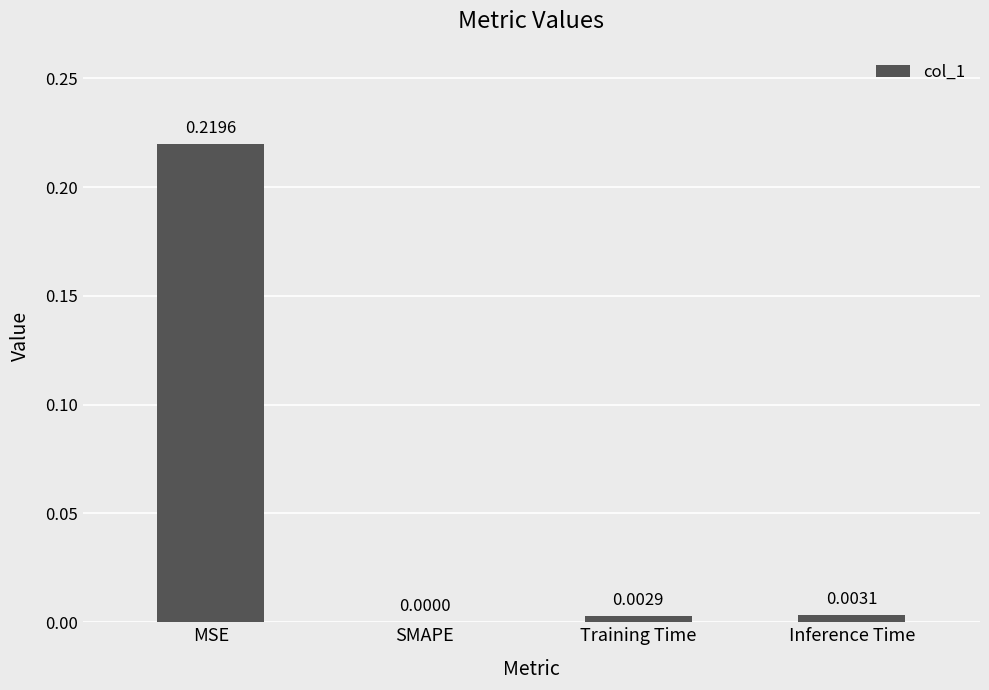

Which has a higher value, MSE or SMAPE?

MSE